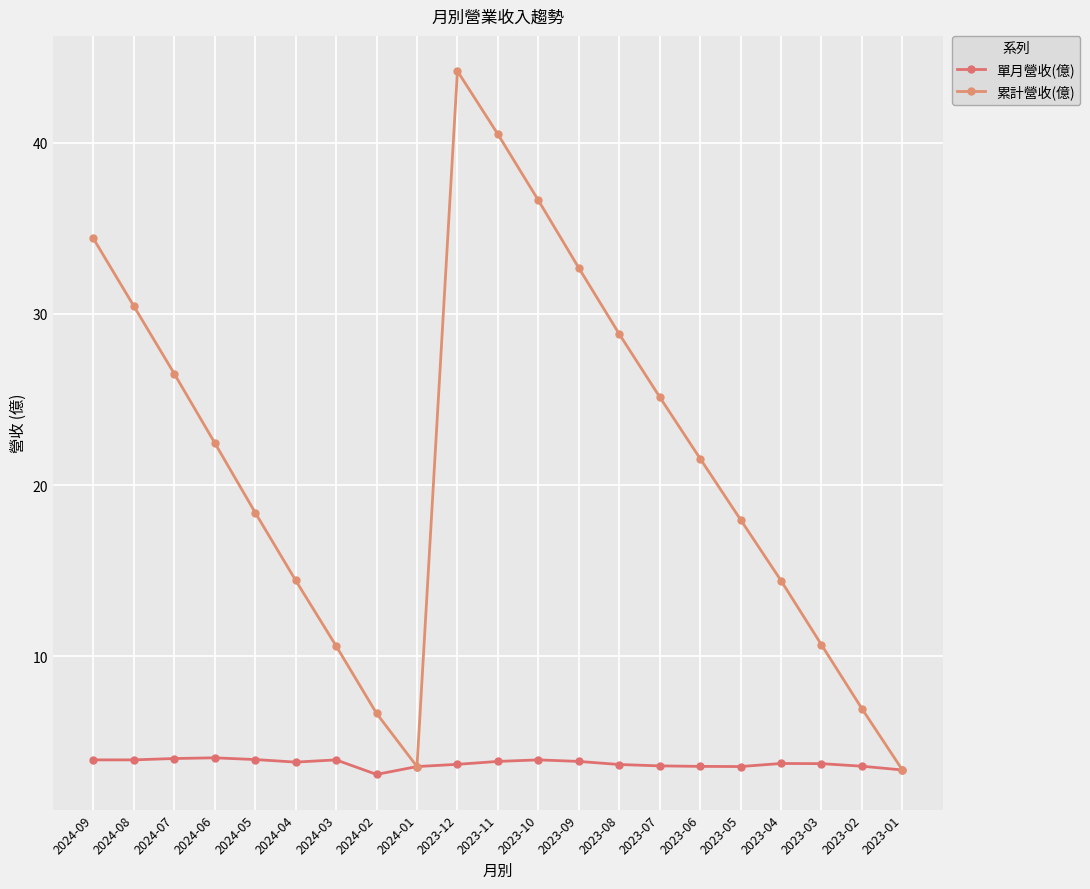

Is the value of 累計營收(億) at 2024-09 greater than the value of 單月營收(億) at 2023-04?

Yes